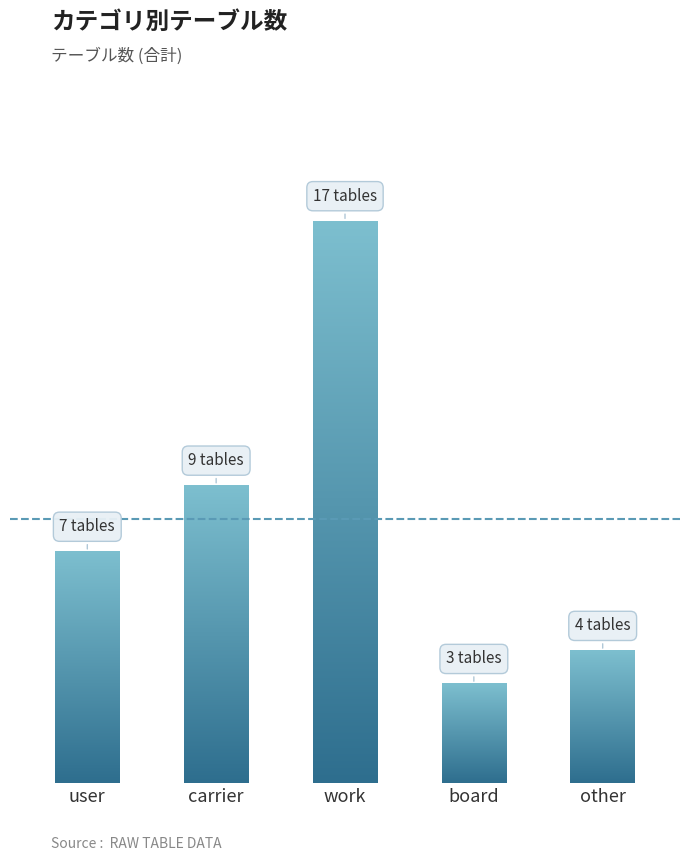

What value does the data have at user, to the nearest 5?

5